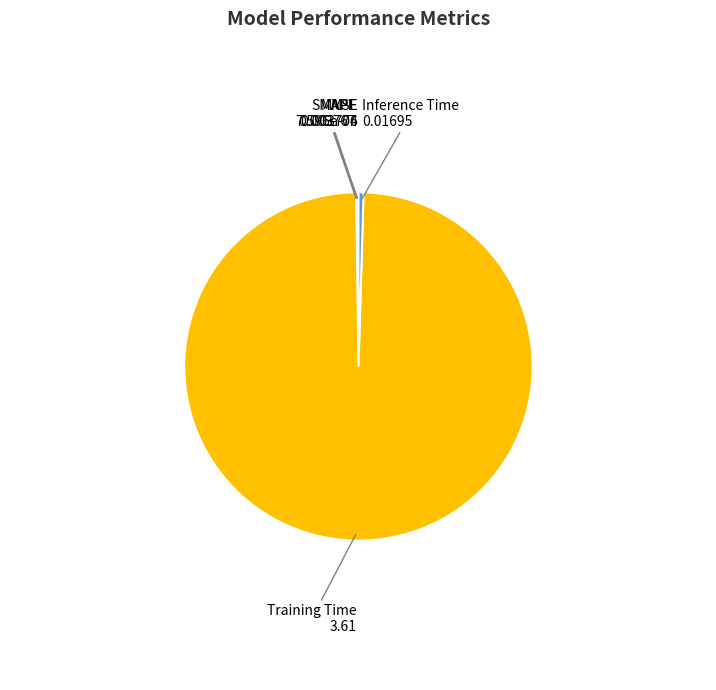

Which category has the biggest portion of the pie?

Training Time